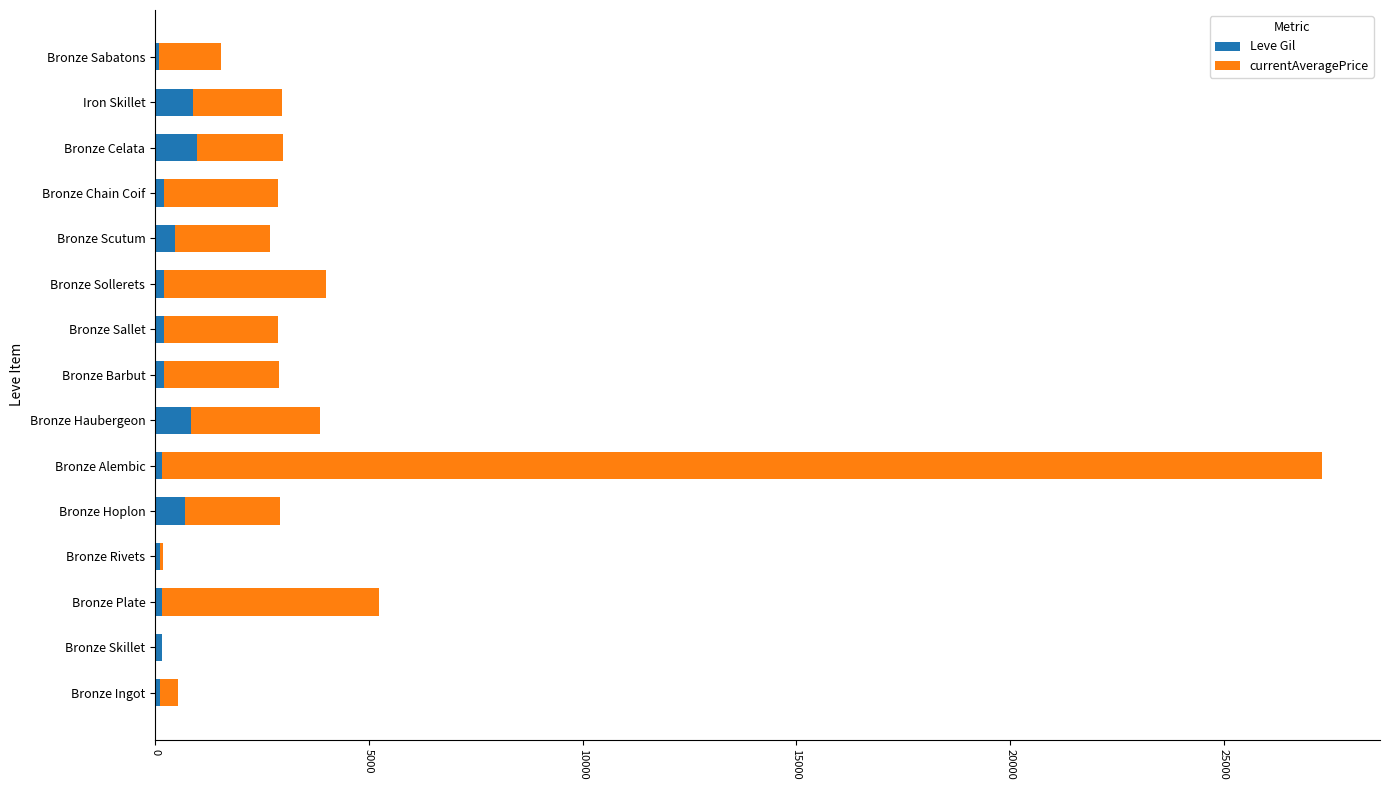

At which category is the sum across all series the highest?

Bronze Alembic